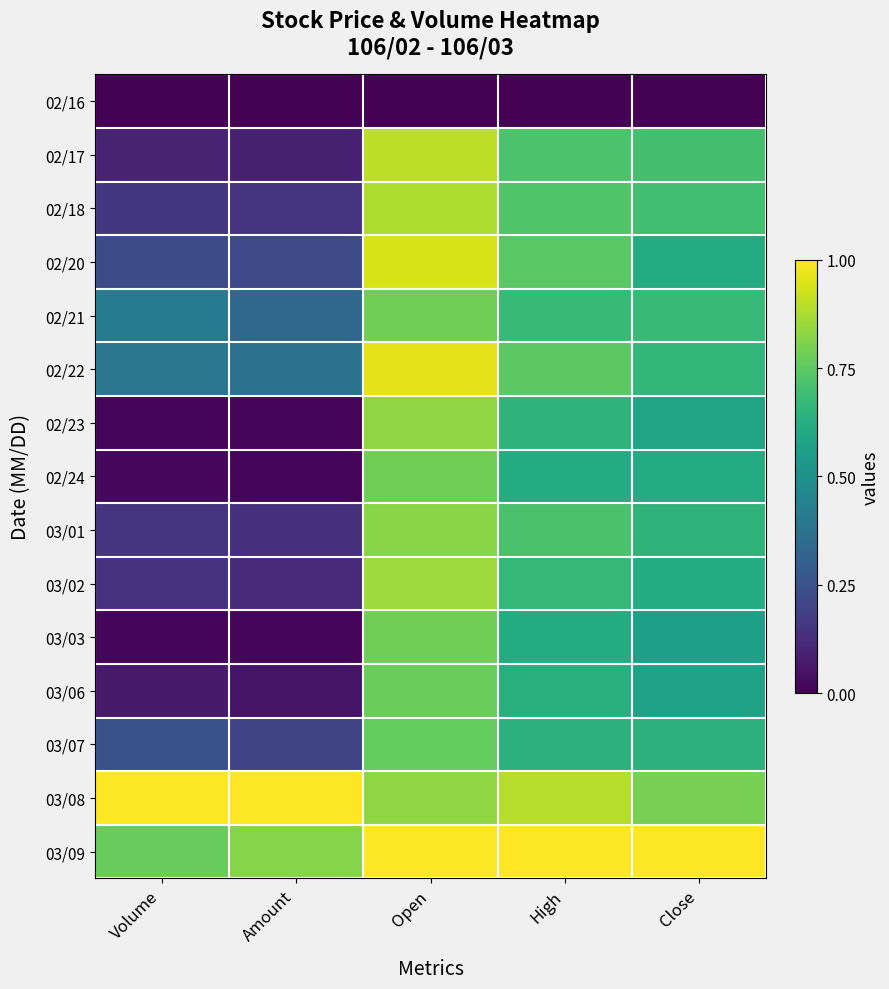

Reading left to right, extract all data points from this chart.

02/16: Volume=0.0	Amount=0.0	Open=0.0	High=0.0	Close=0.0
02/17: Volume=0.1	Amount=0.1	Open=0.9	High=0.7	Close=0.7
02/18: Volume=0.2	Amount=0.1	Open=0.9	High=0.7	Close=0.7
02/20: Volume=0.2	Amount=0.2	Open=0.9	High=0.7	Close=0.6
02/21: Volume=0.4	Amount=0.3	Open=0.8	High=0.7	Close=0.7
02/22: Volume=0.4	Amount=0.4	Open=1.0	High=0.7	Close=0.7
02/23: Volume=0.0	Amount=0.0	Open=0.8	High=0.7	Close=0.6
02/24: Volume=0.0	Amount=0.0	Open=0.8	High=0.6	Close=0.6
03/01: Volume=0.2	Amount=0.1	Open=0.8	High=0.7	Close=0.7
03/02: Volume=0.1	Amount=0.1	Open=0.9	High=0.7	Close=0.6
03/03: Volume=0.0	Amount=0.0	Open=0.8	High=0.6	Close=0.6
03/06: Volume=0.1	Amount=0.1	Open=0.8	High=0.6	Close=0.6
03/07: Volume=0.3	Amount=0.2	Open=0.8	High=0.6	Close=0.6
03/08: Volume=1.0	Amount=1.0	Open=0.8	High=0.9	Close=0.8
03/09: Volume=0.8	Amount=0.8	Open=1.0	High=1.0	Close=1.0